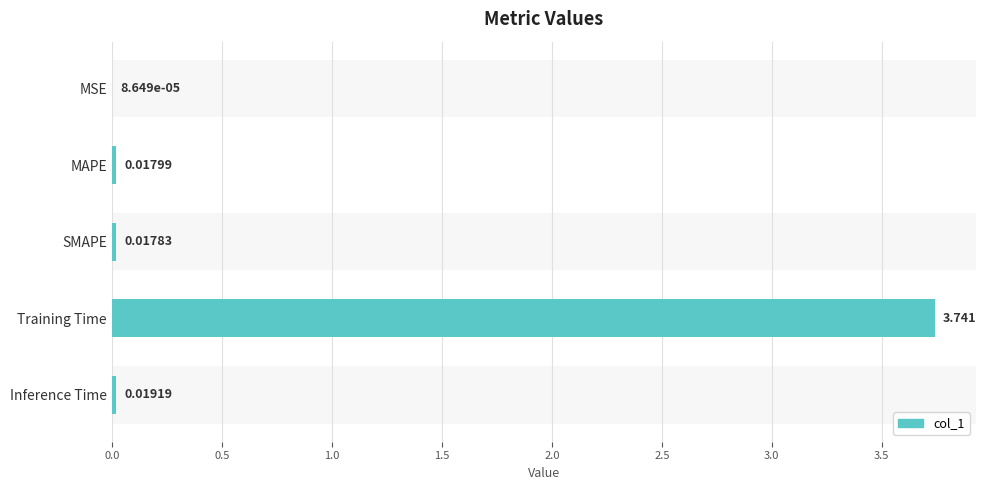

Which category has the highest value across all series?

Training Time